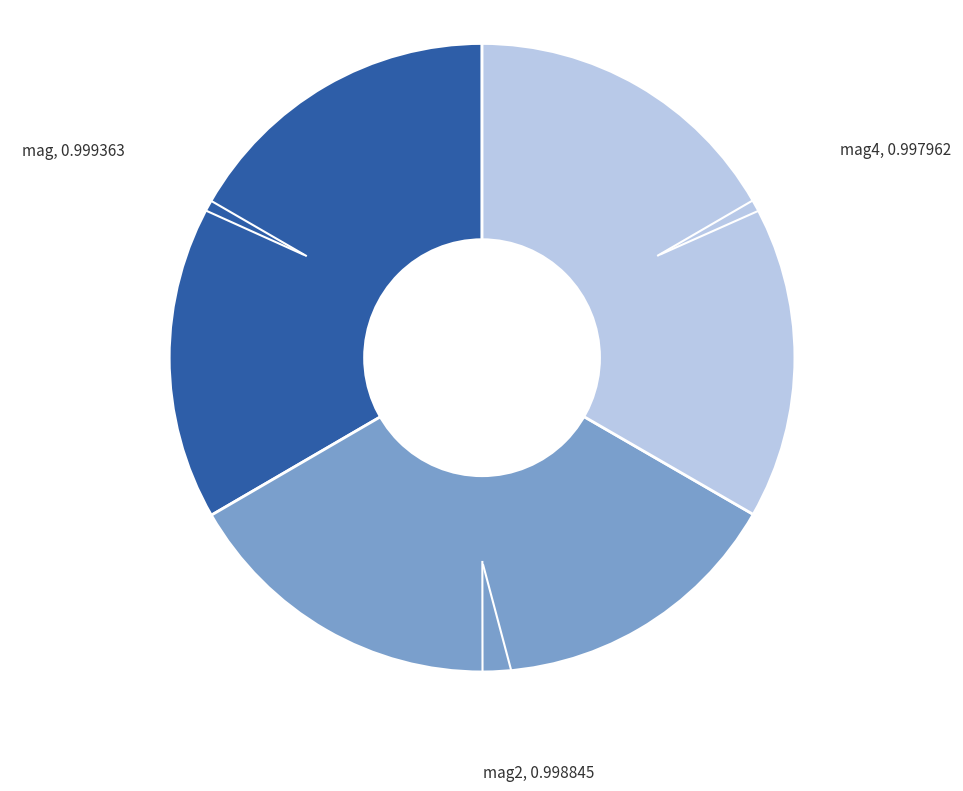

Is there a majority slice in this chart?

No